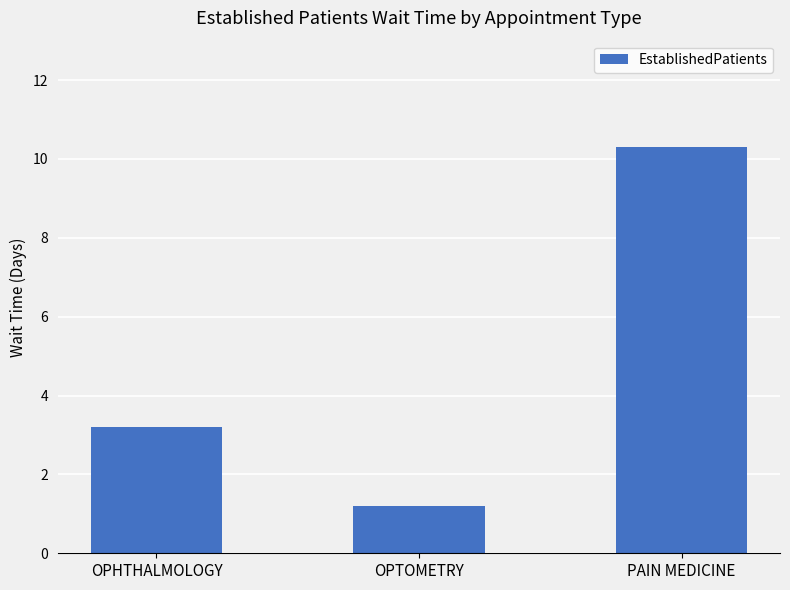

What is the greatest value displayed?

10.3